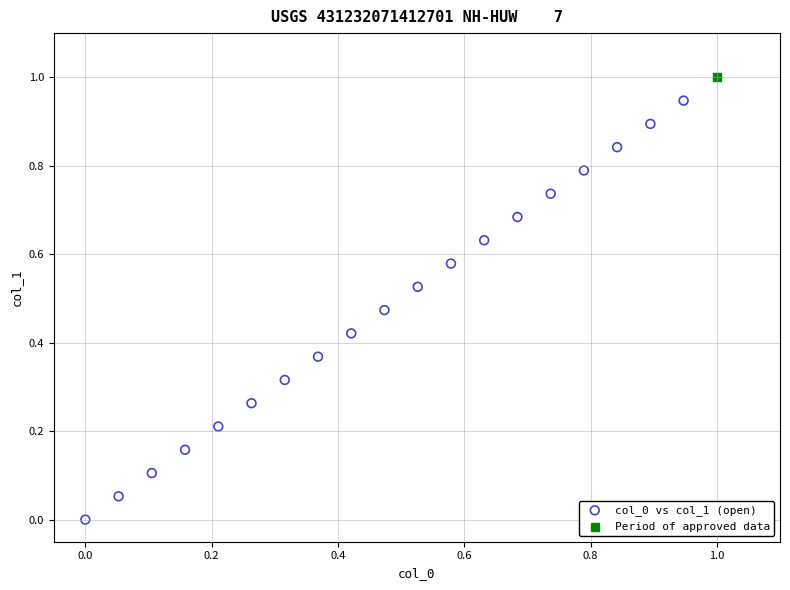

What are all the series names shown in the legend?

col_0 vs col_1 (open), Period of approved data